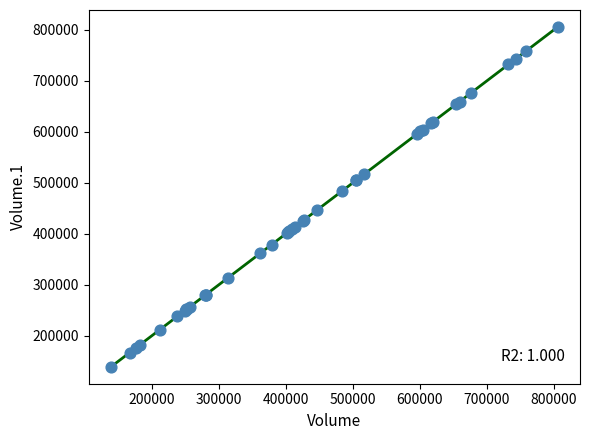

What Y value in the scatter plot is closest to 472720?

483976